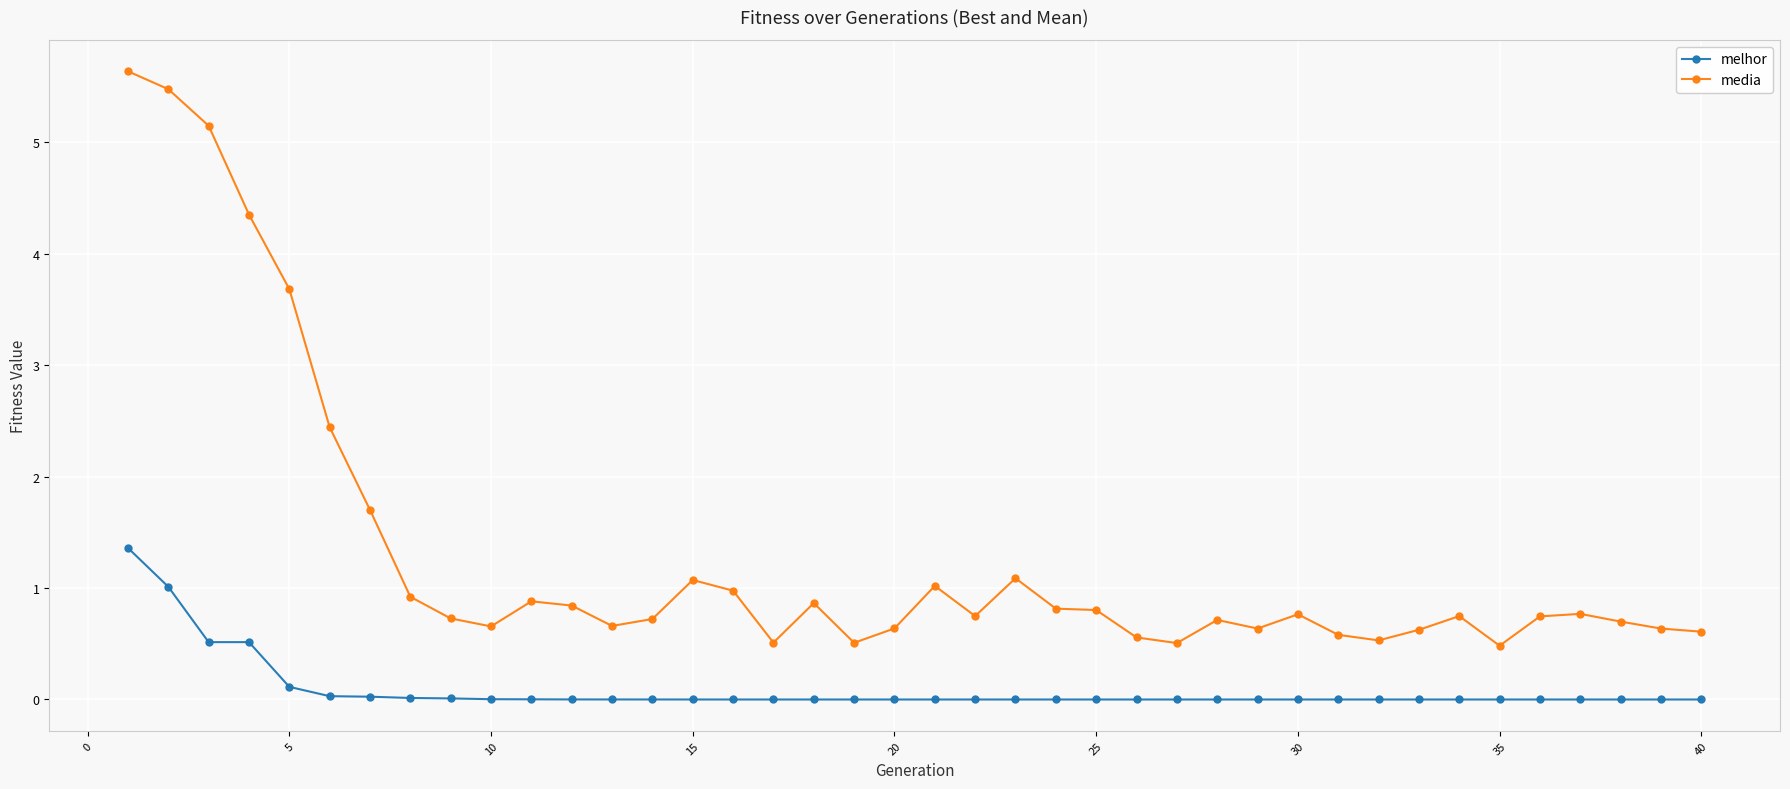

What is the average value of the media series?

1.3